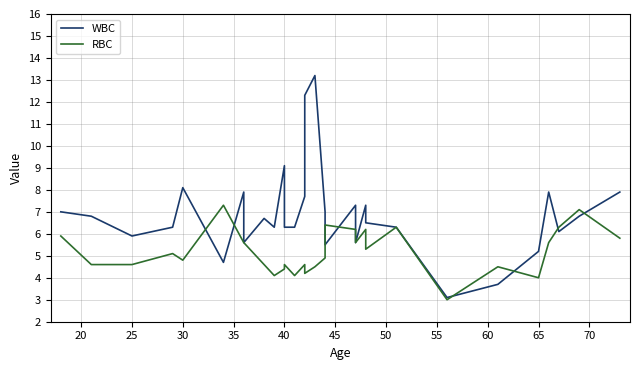

How many interior local valleys does the RBC series have?

8